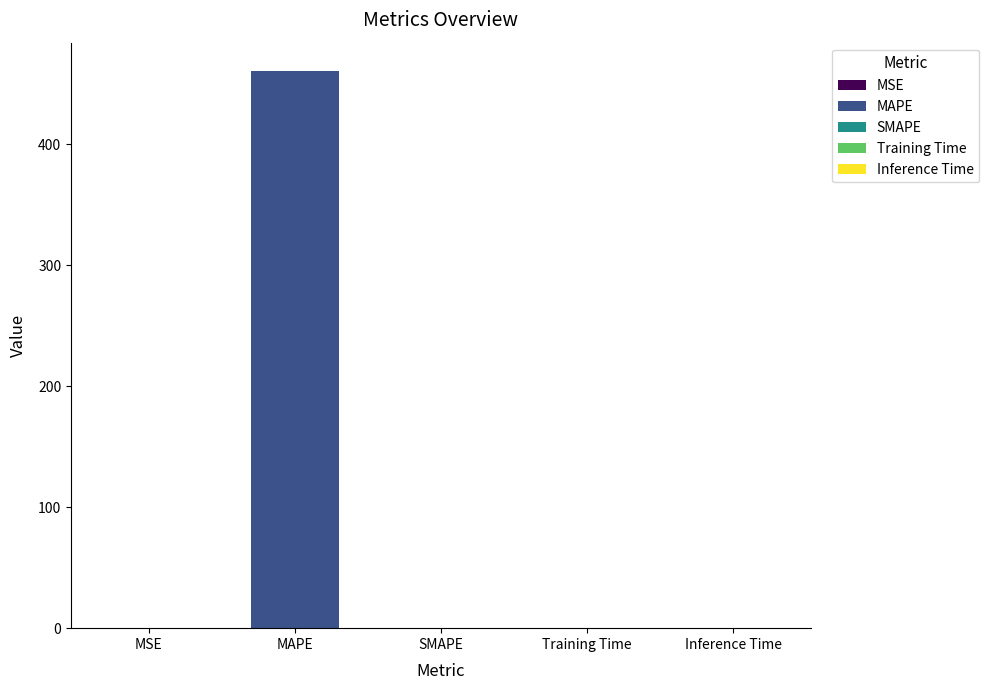

The chart shows a value of 0.0 at Inference Time. True or false?

True